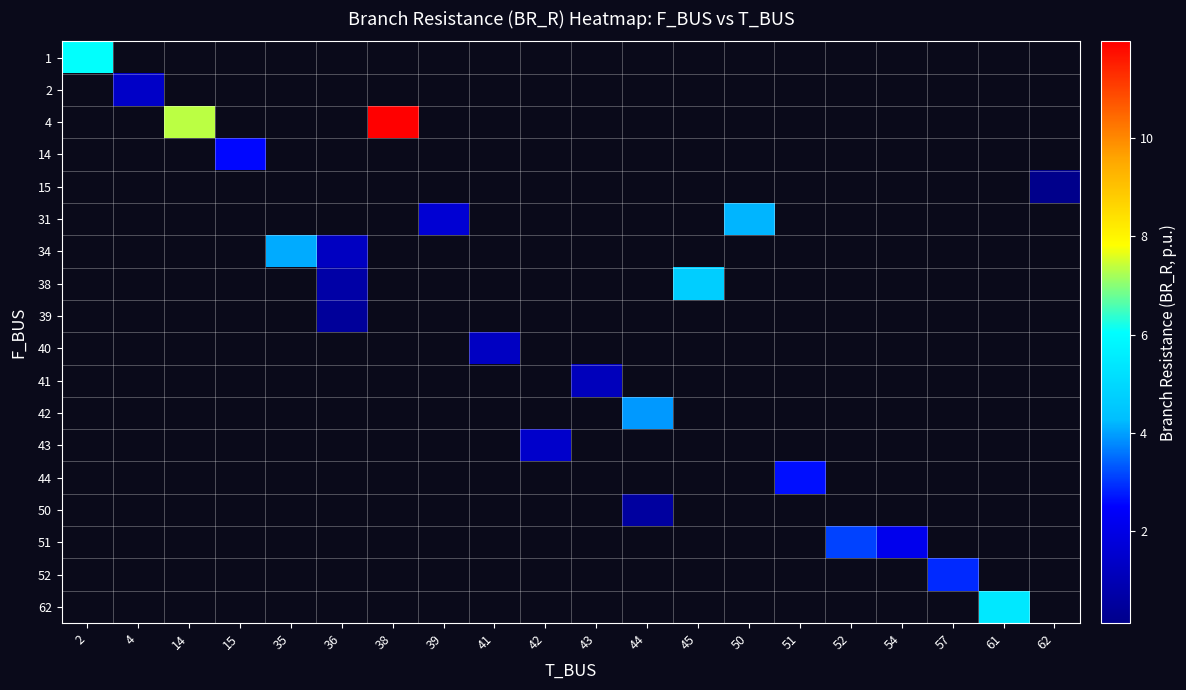

How many categories are shown in the chart?

20